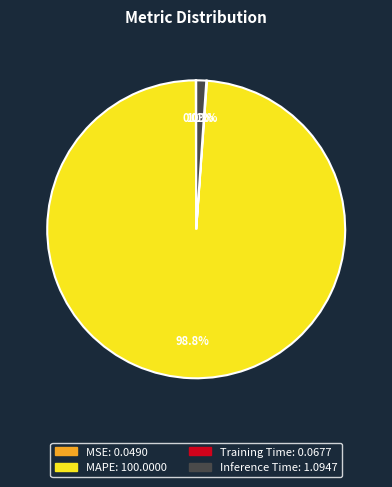

Is there any slice that represents more than half of the pie?

Yes